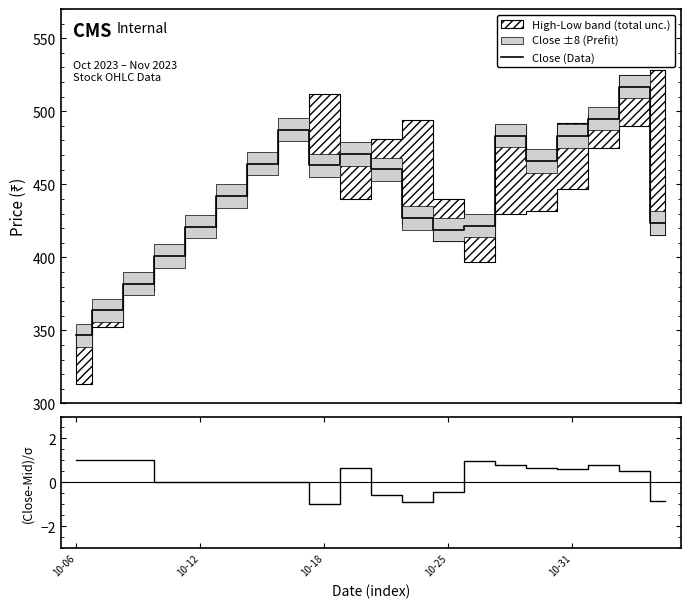

What position from the right is 13?

7